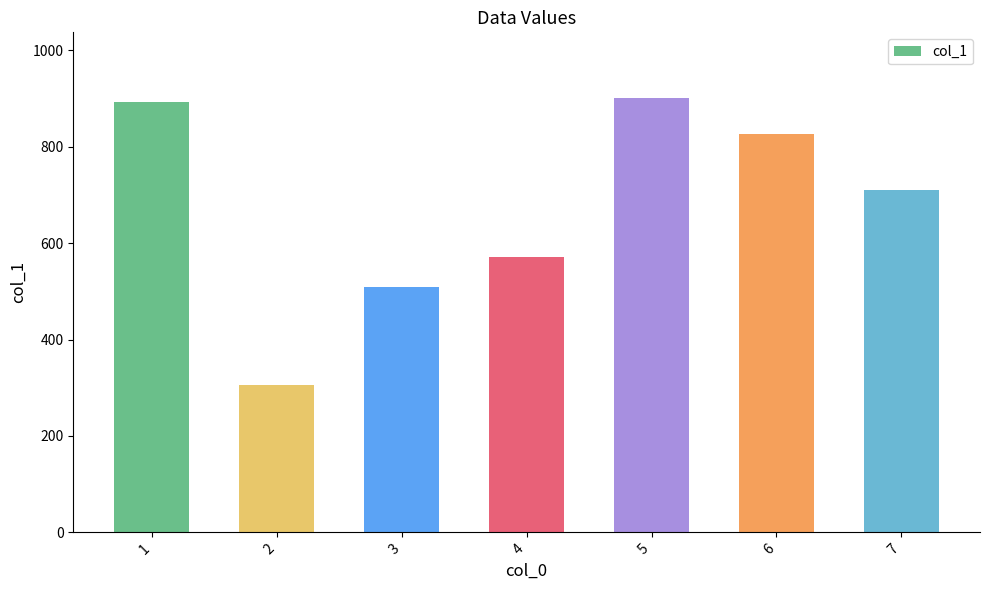

What is the change in value from 3 to 6?

+316